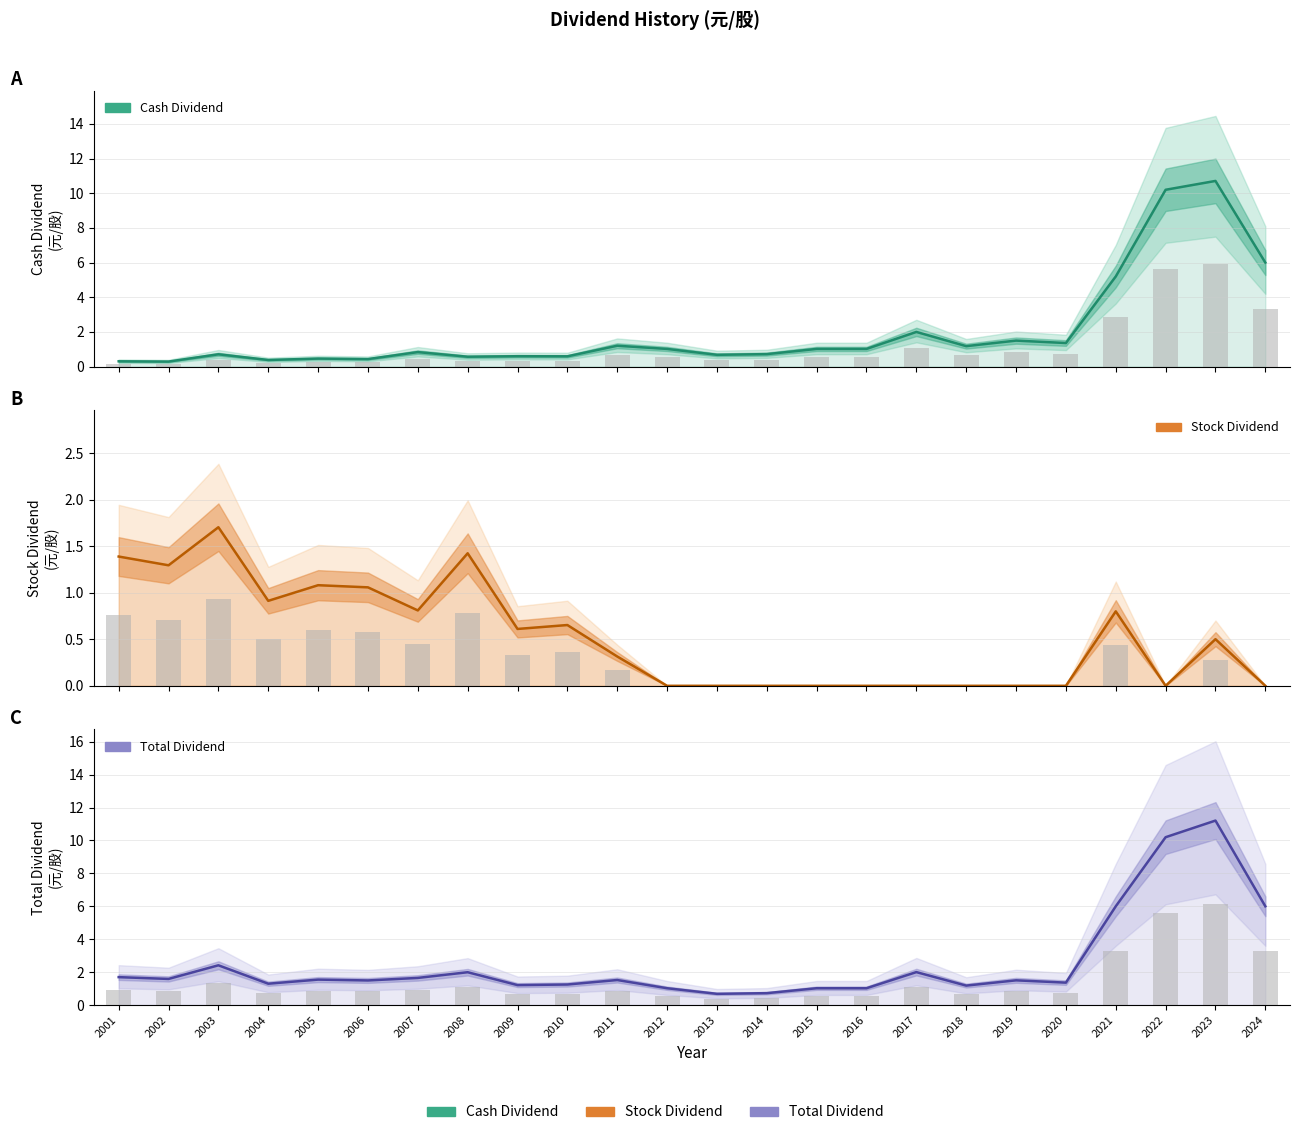

At how many categories does at least one series exceed 6?

2